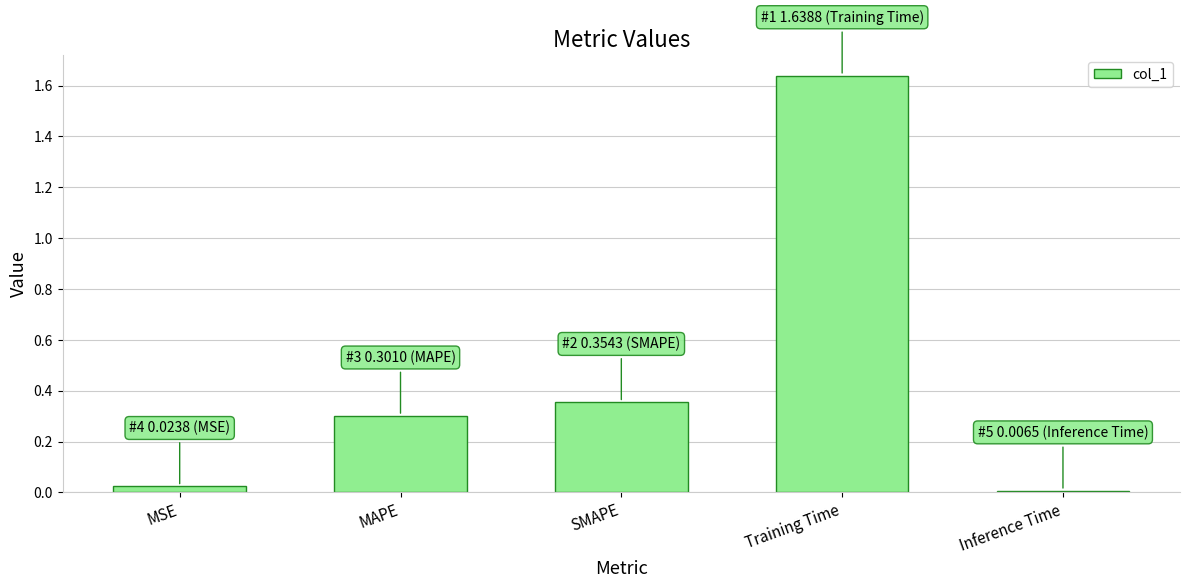

List the labels in order of value, largest first.

Training Time, SMAPE, MAPE, MSE, Inference Time